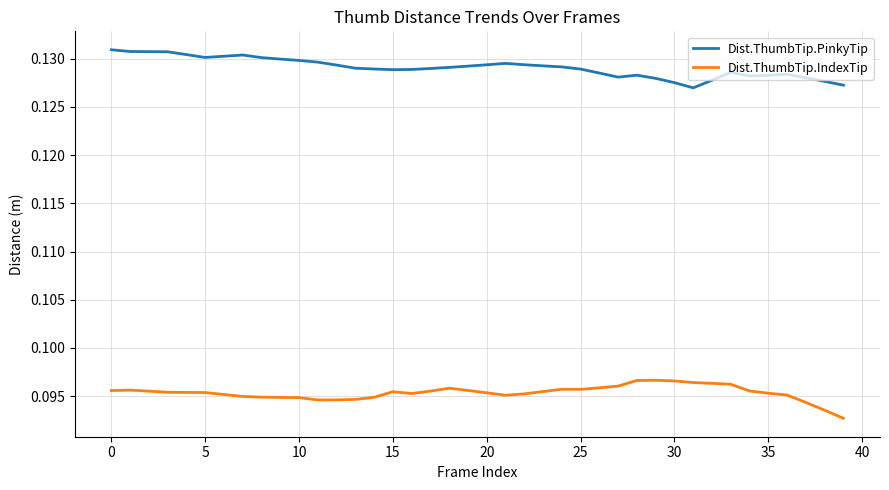

At how many categories does at least one series exceed 0?

40